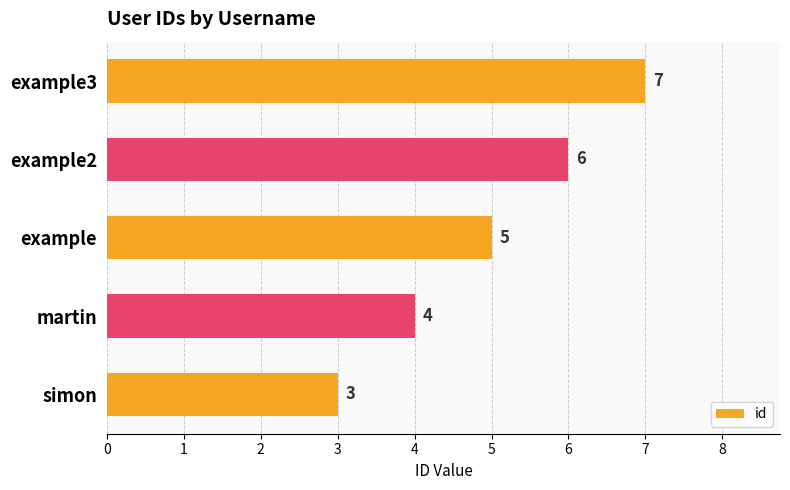

Reading bottom to top, list all the values displayed in this chart.

3	4	5	6	7